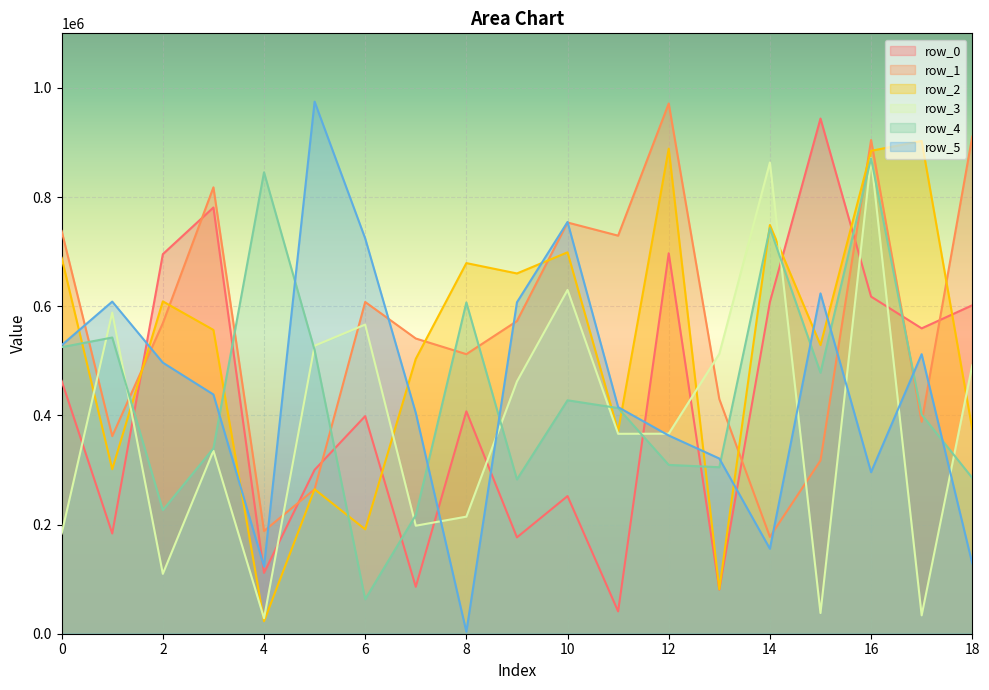

The value of row_5 at 17 is 512151. True or false?

True